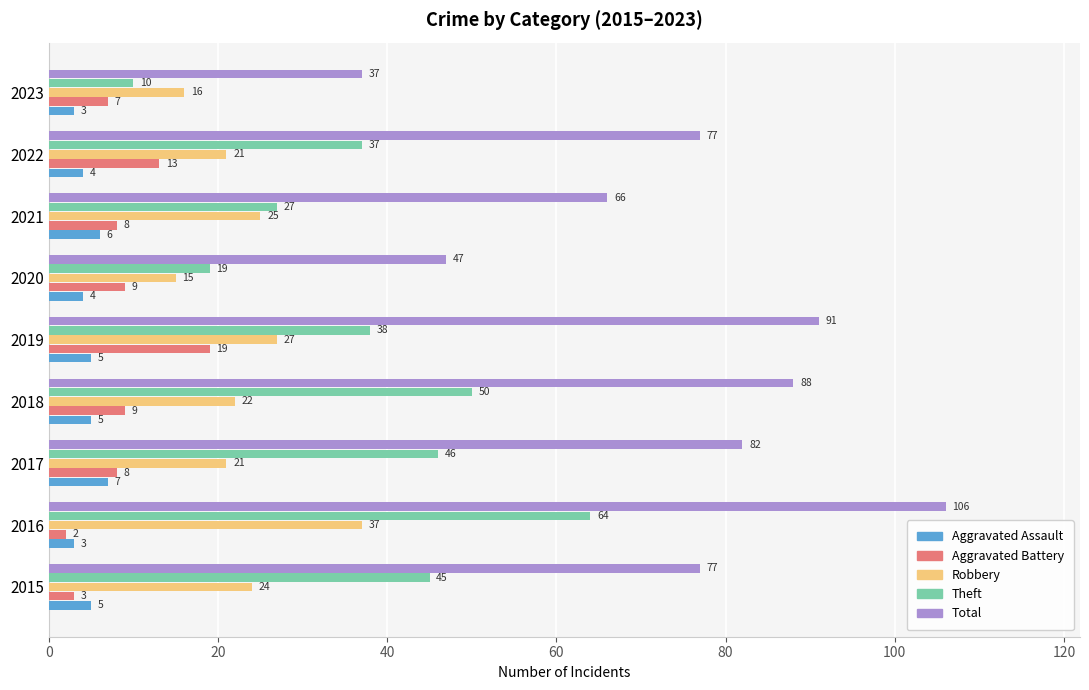

Which series has the largest total across all categories?

Total